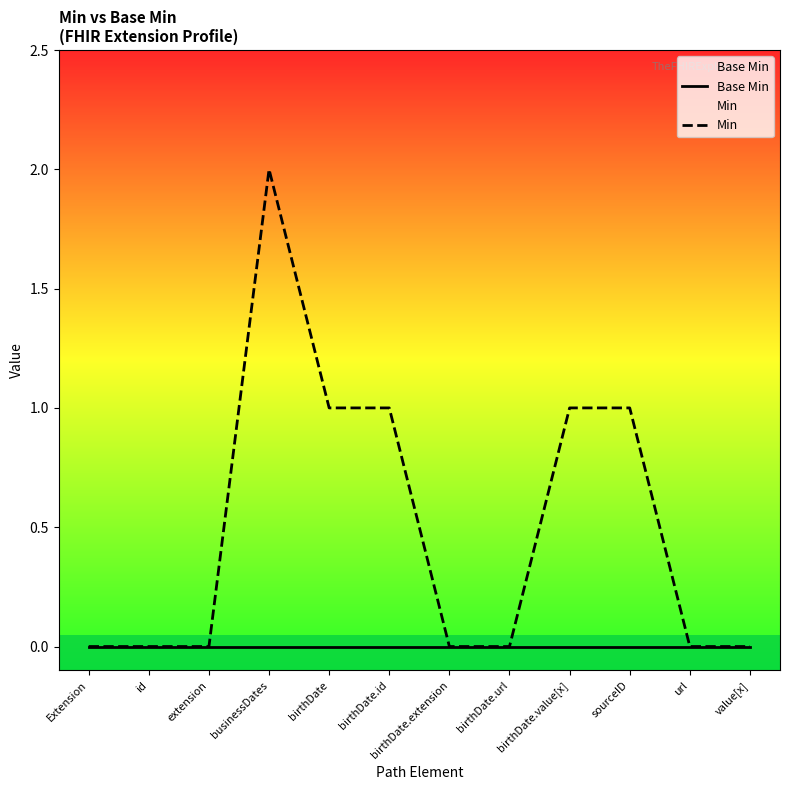

What position from the left is value[x]?

12